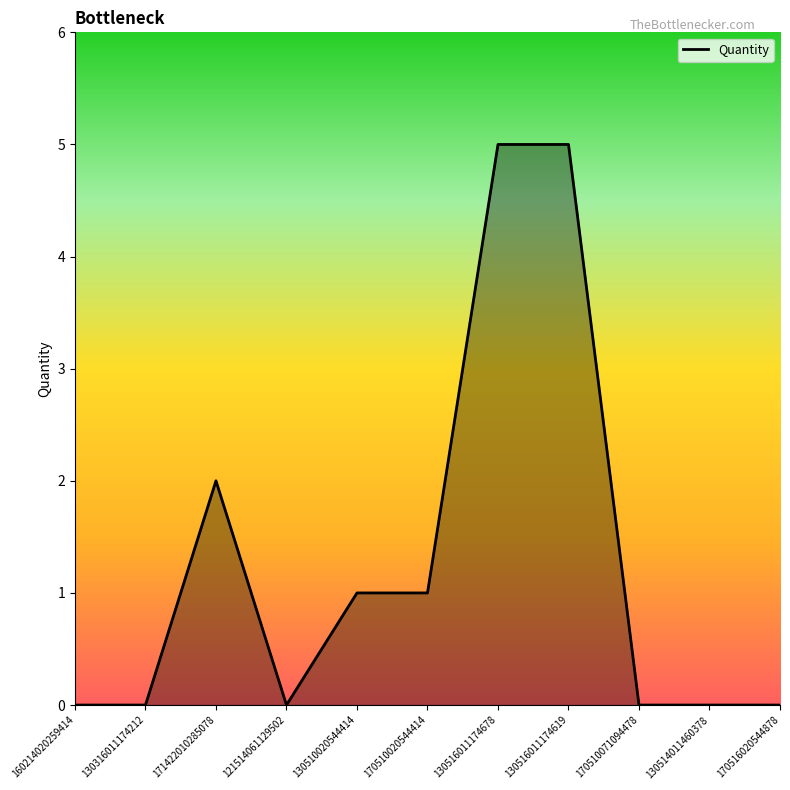

What is the maximum value shown in the chart?

5